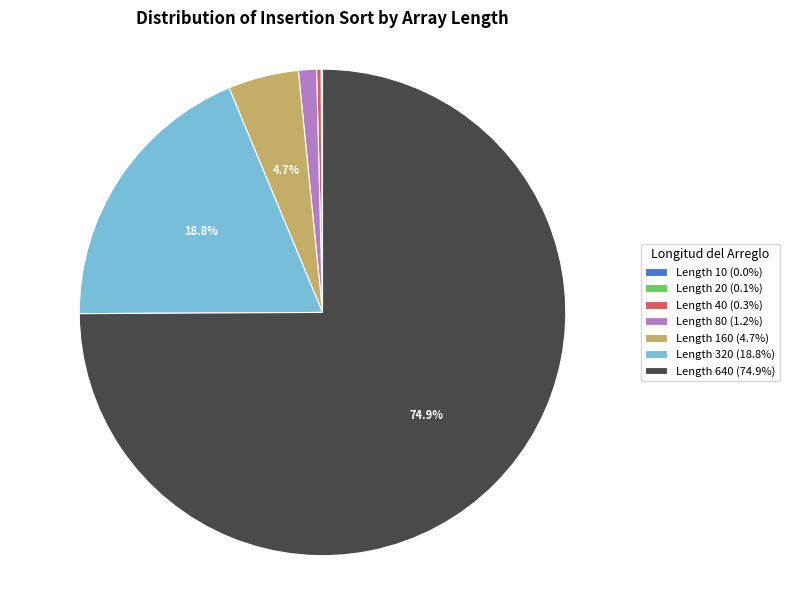

Between Length 640 (74.9%) and Length 160 (4.7%), which is larger?

Length 640 (74.9%)